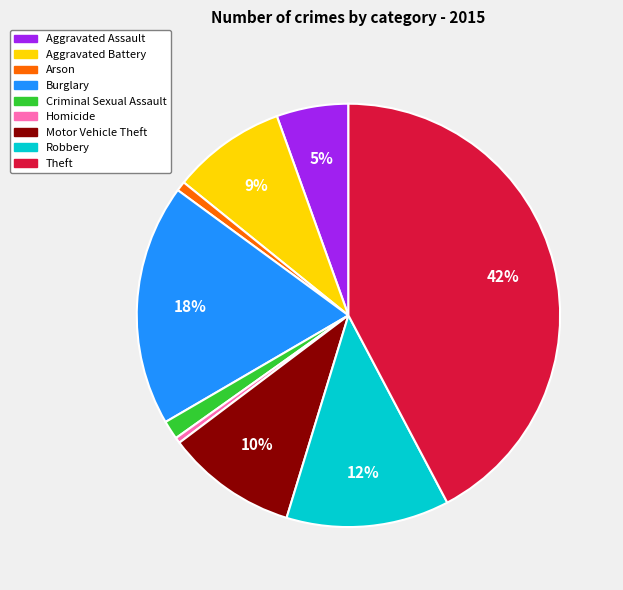

Which slice is the largest?

Theft